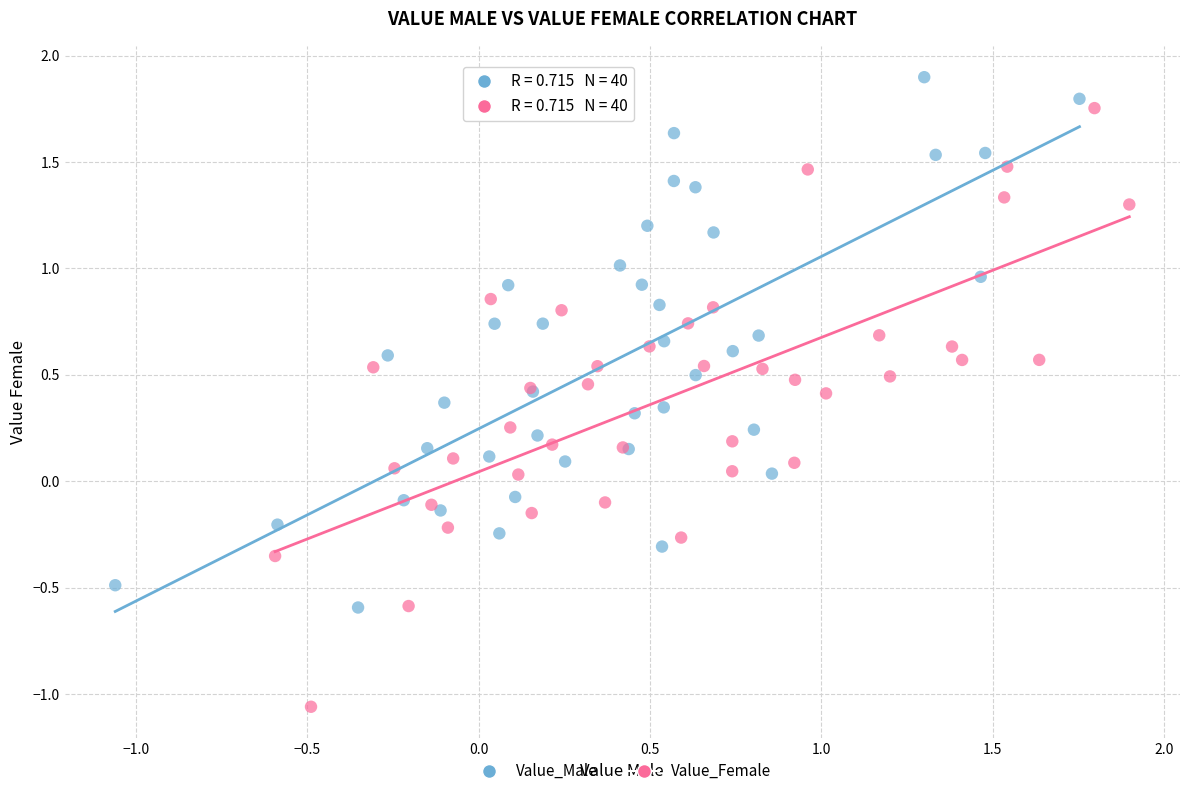

Which series has the largest Y range (max minus min)?

Value_Female